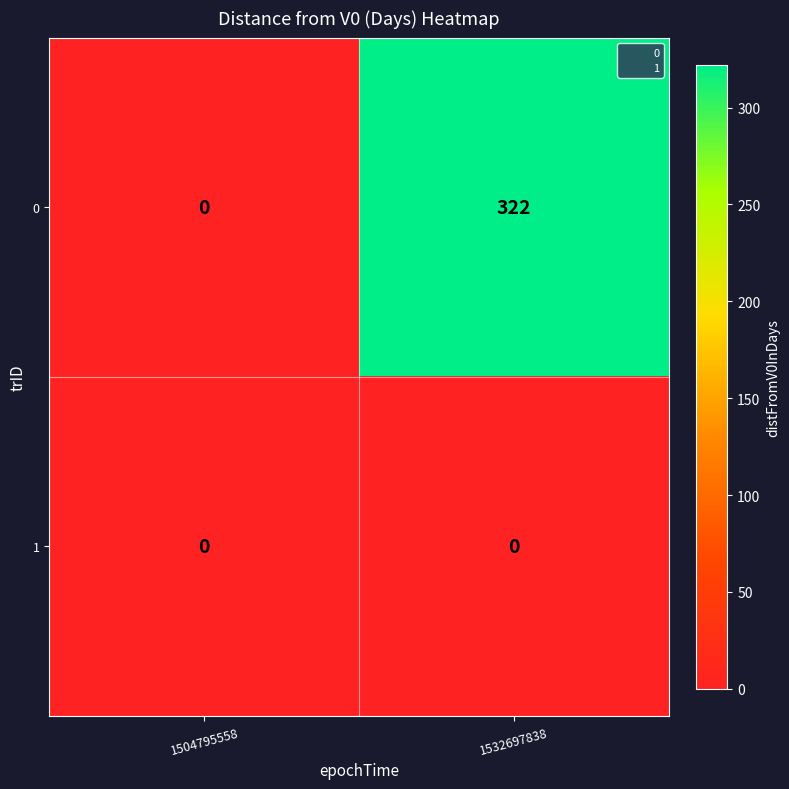

List the series in order of their peak value, lowest first.

1, 0